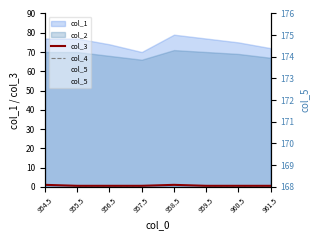

True or false: col_4 and col_5 intersect in this chart.

False